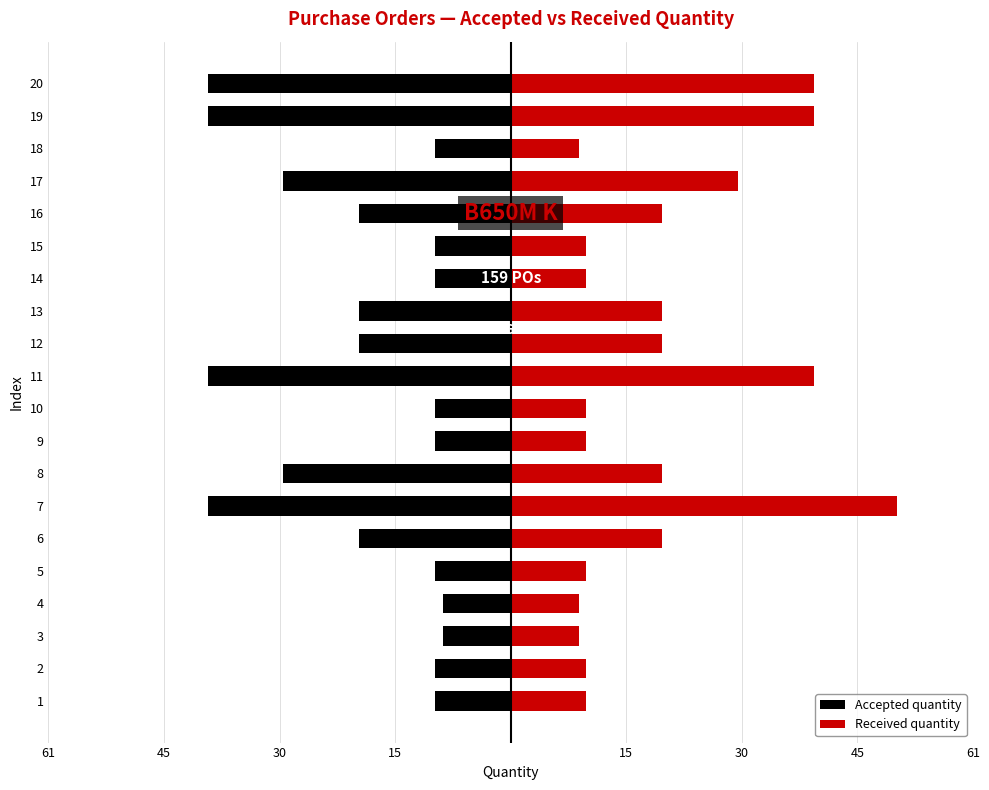

How many bars are there in total?

40